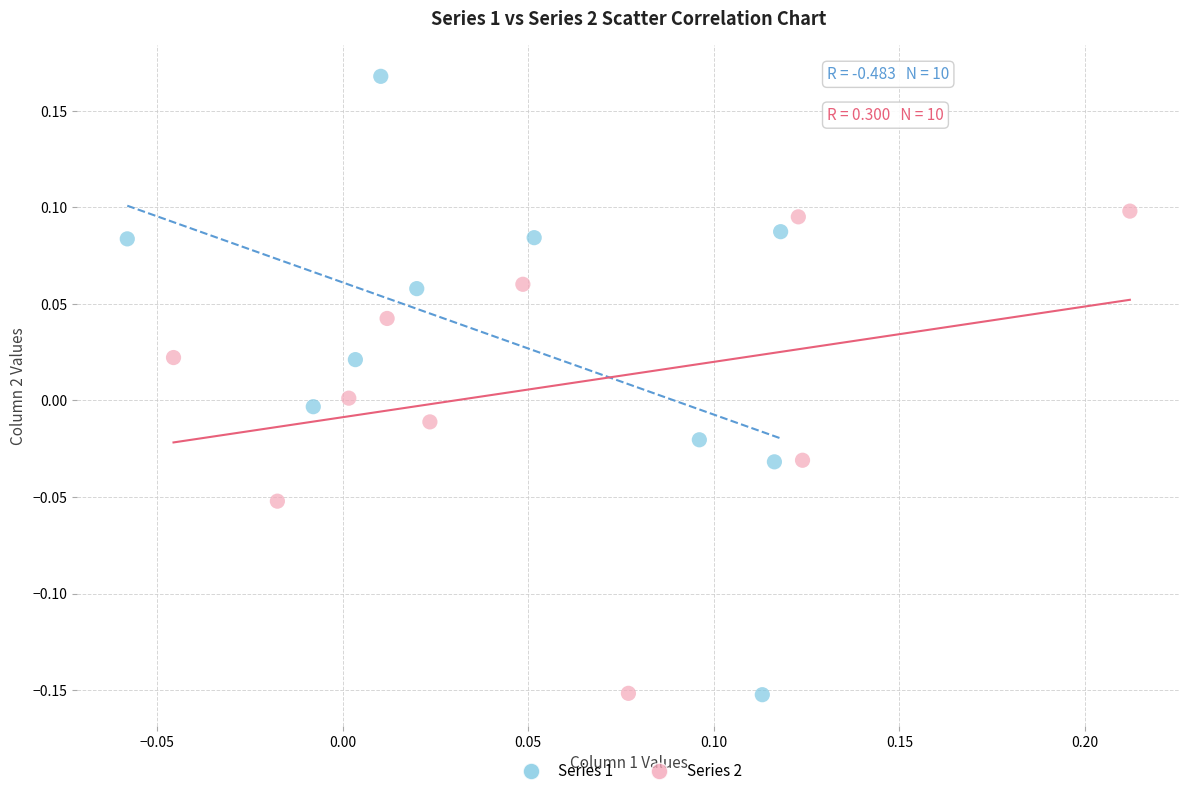

Which series contains the highest Y value?

Series 1